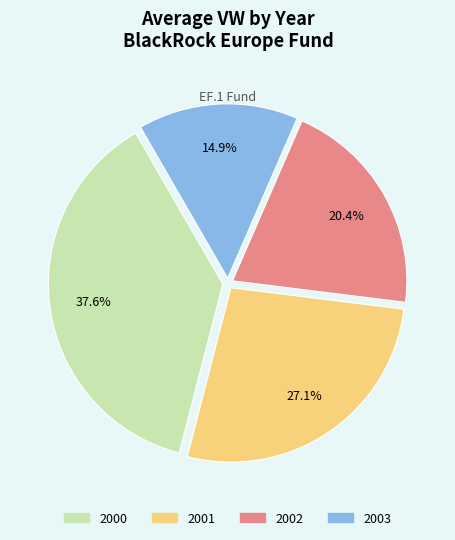

What is the total percentage of 2000 and 2003?

52.5%